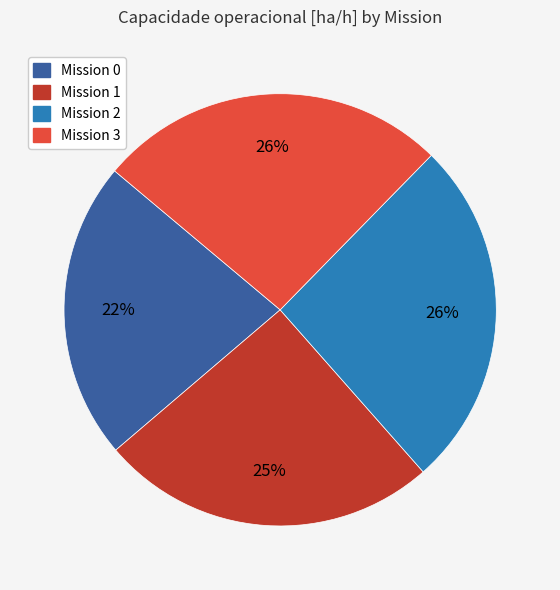

Is there any slice that represents more than half of the pie?

No